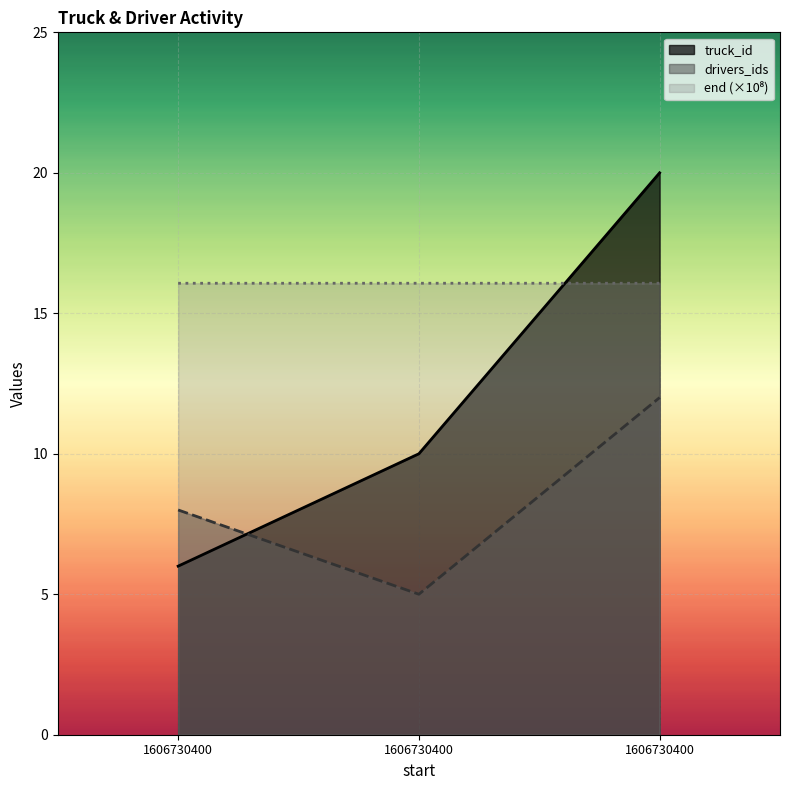

How many categories are shown in the chart?

3